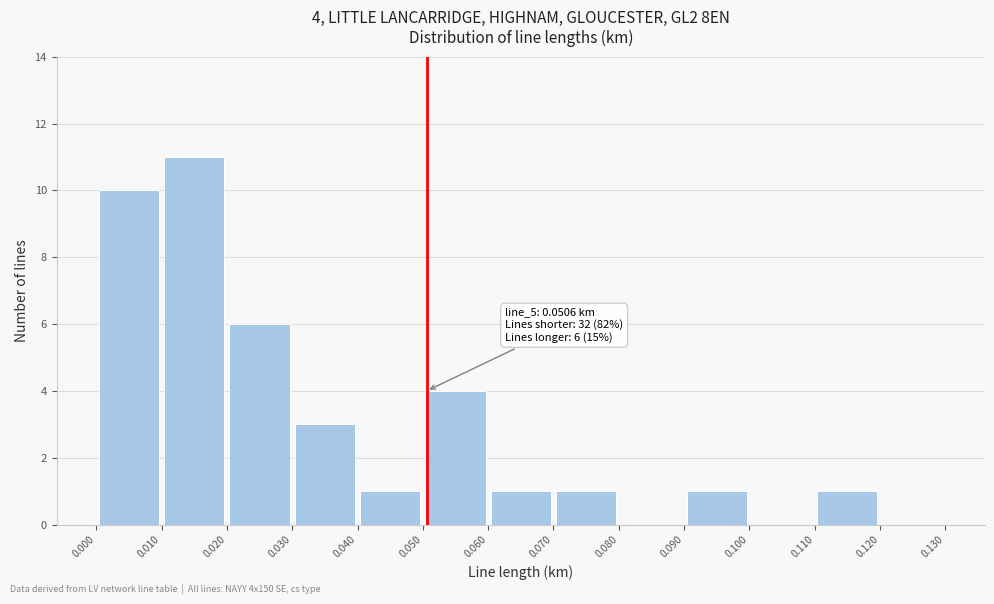

Over which range of the x-axis is the bar tallest?

0.010 to 0.020